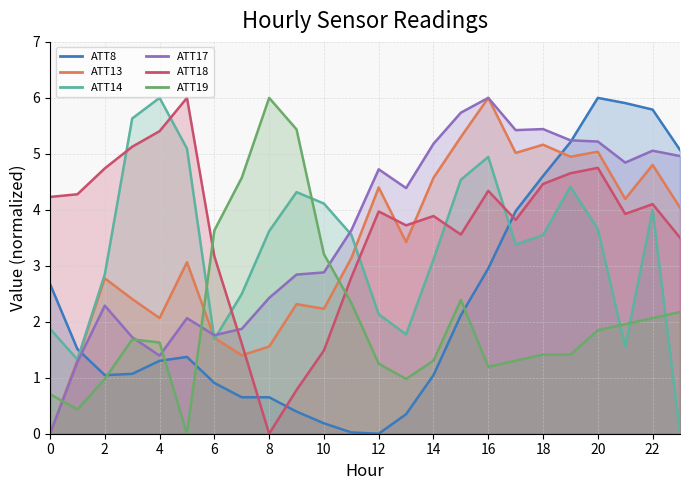

Which series changed the most between 1 and 11?

ATT17